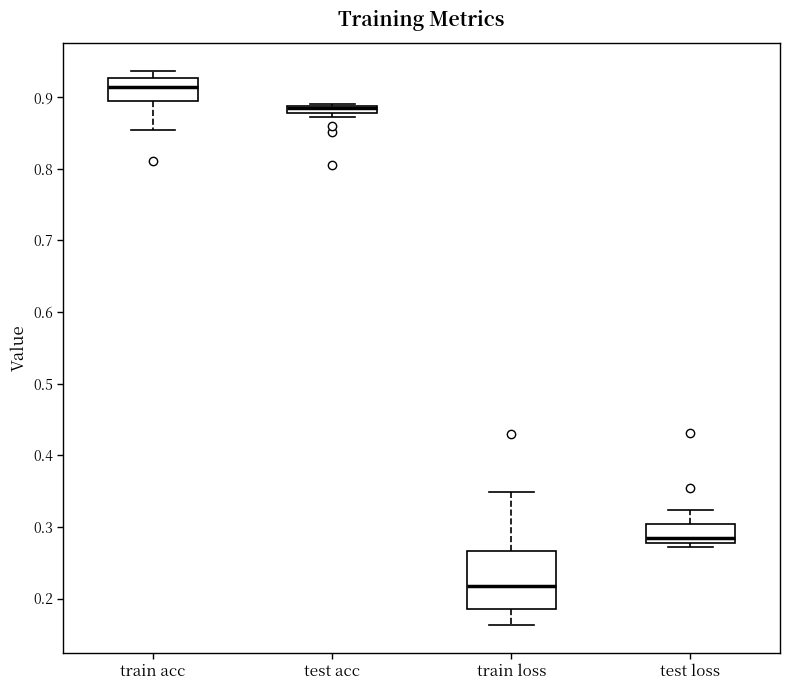

Where does the median line of the box for train acc sit on the y-axis? The values are not printed on the chart, so give them approximately, as read against the axis.

0.91